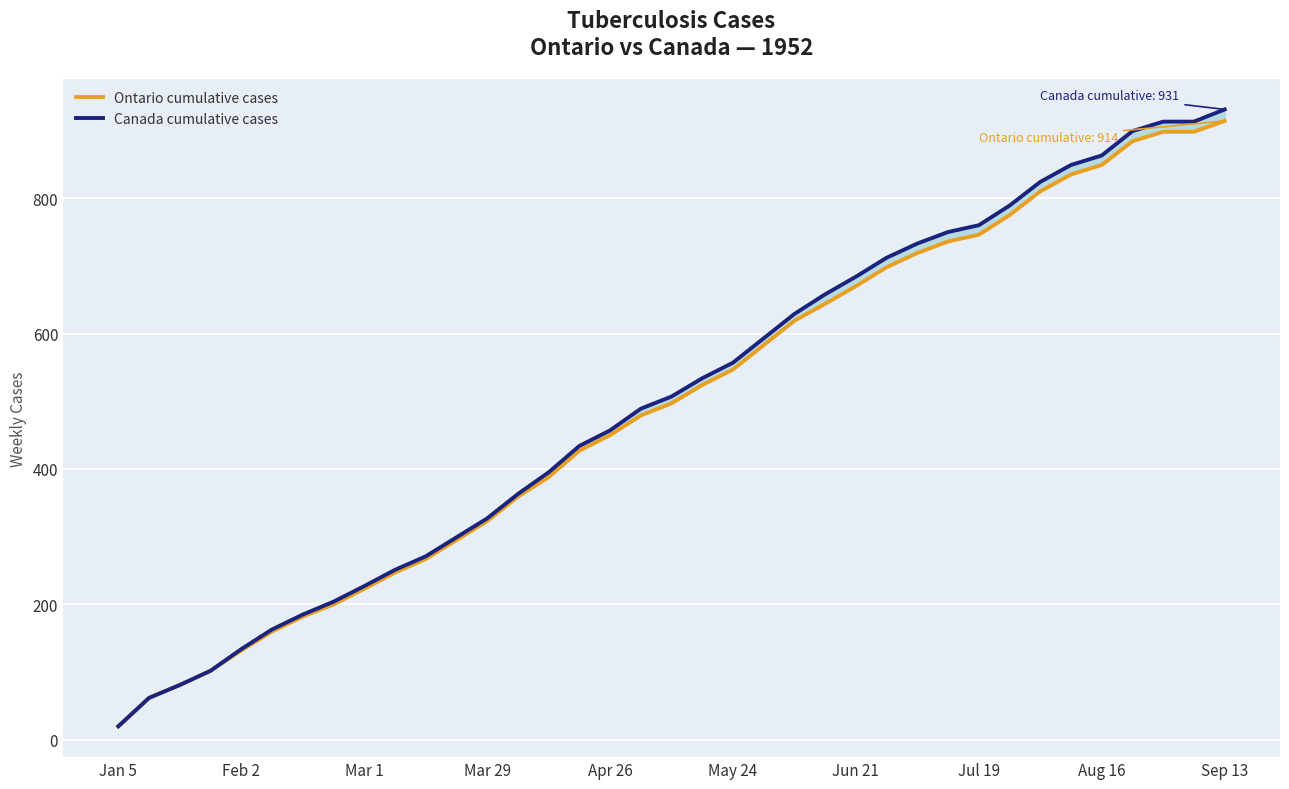

What is the value of the Canada cumulative cases point at the 29th from the left?

760